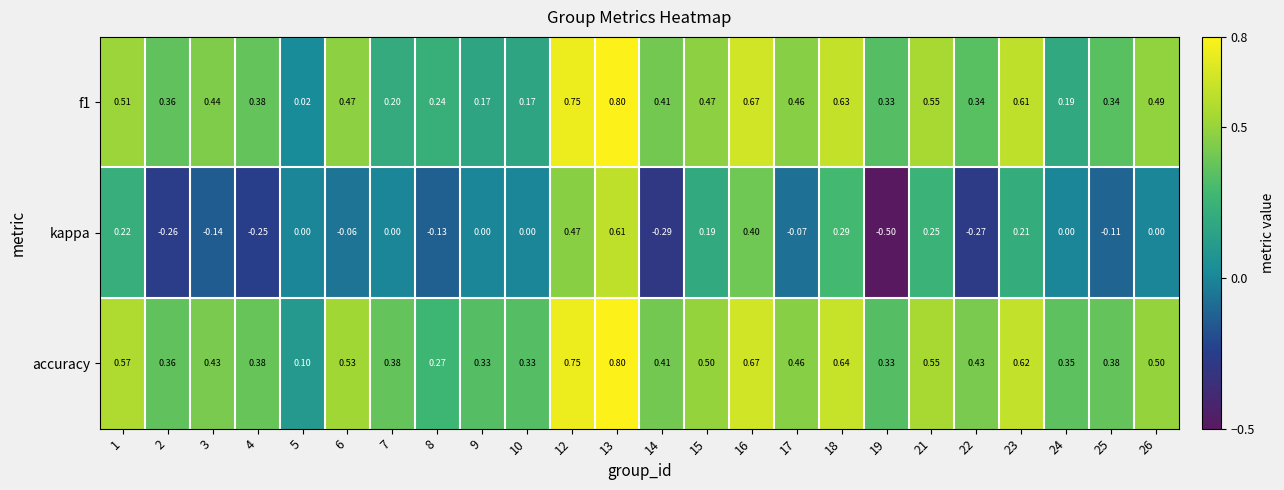

Which series has the largest total across all categories?

accuracy